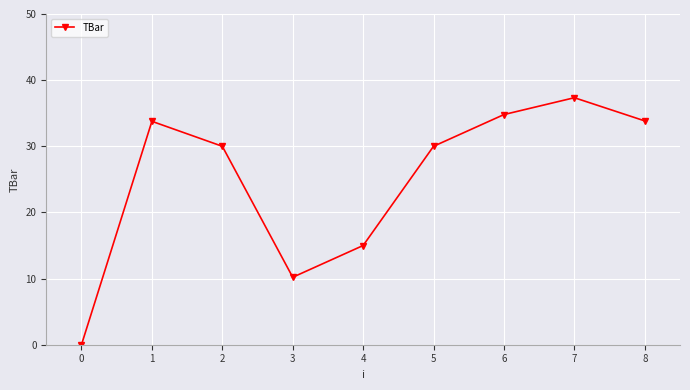

What is the difference between the values at 7 and 2?

7.3